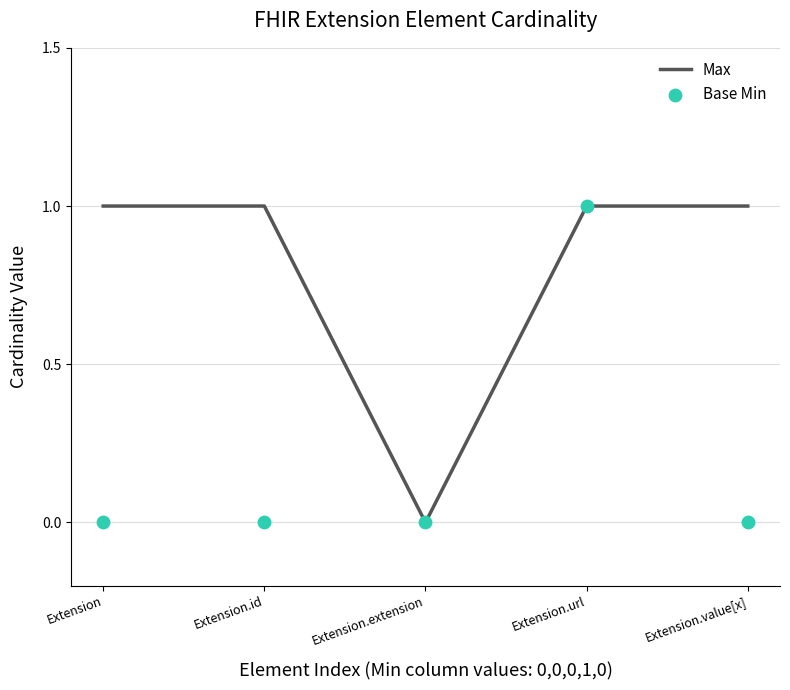

Which series has the largest total across all categories?

Max